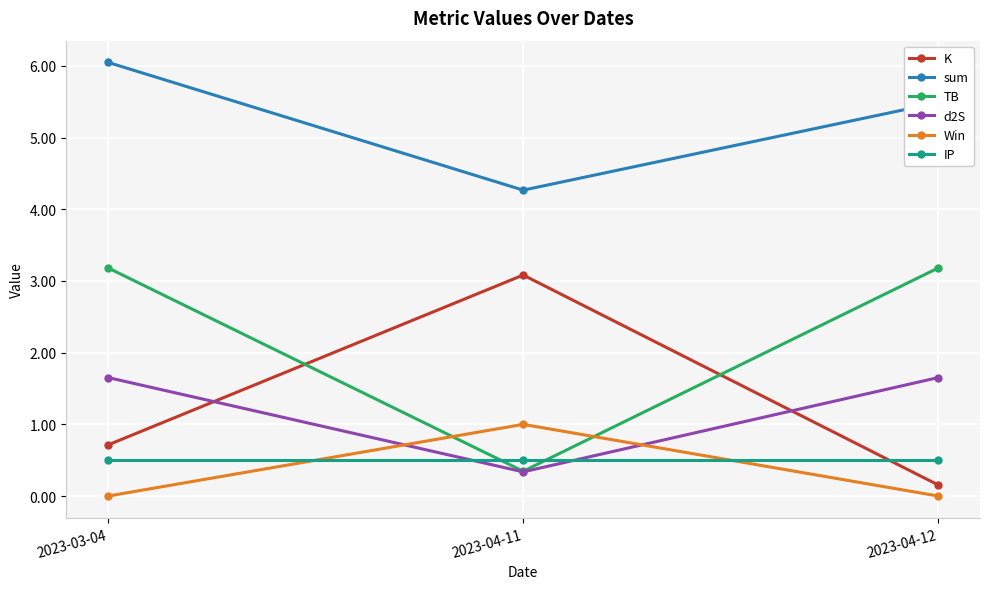

The value of Win at 2023-04-12 is 0.4. True or false?

False